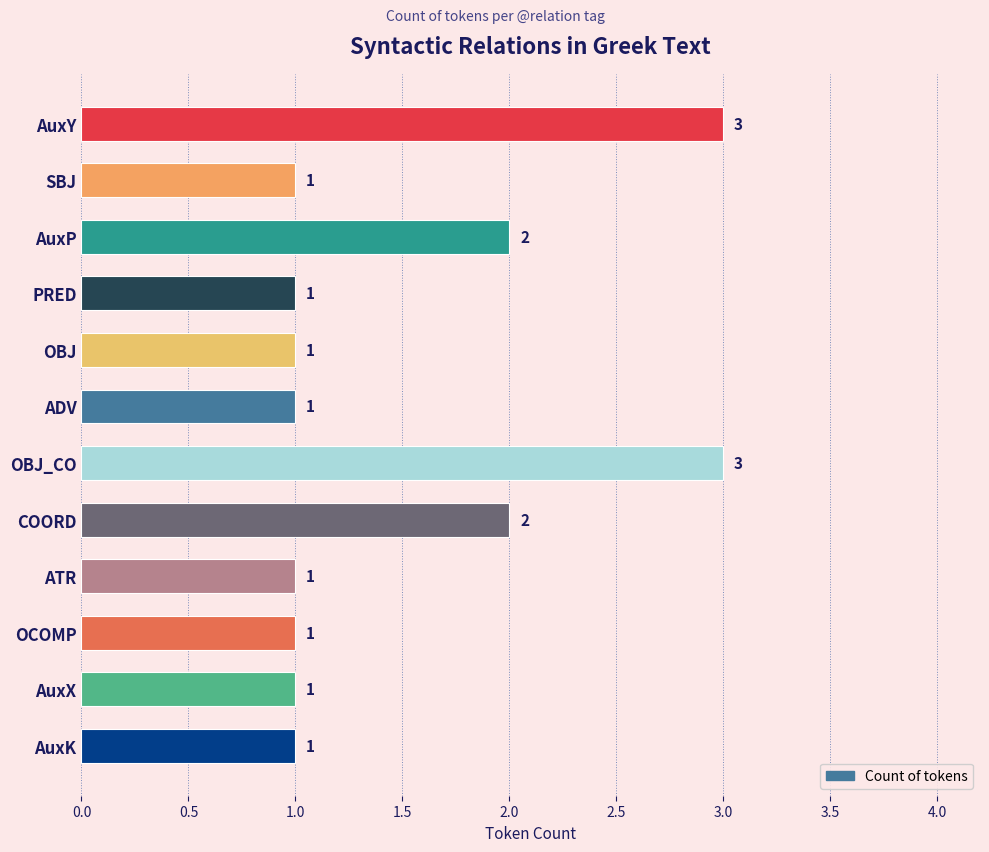

What is the label of the 9th bar from the top?

ATR